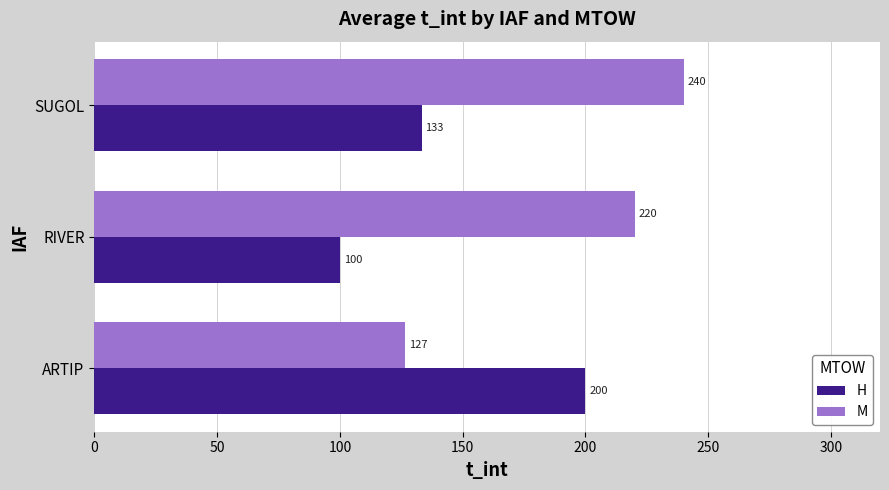

Which series has the largest range (max minus min)?

M